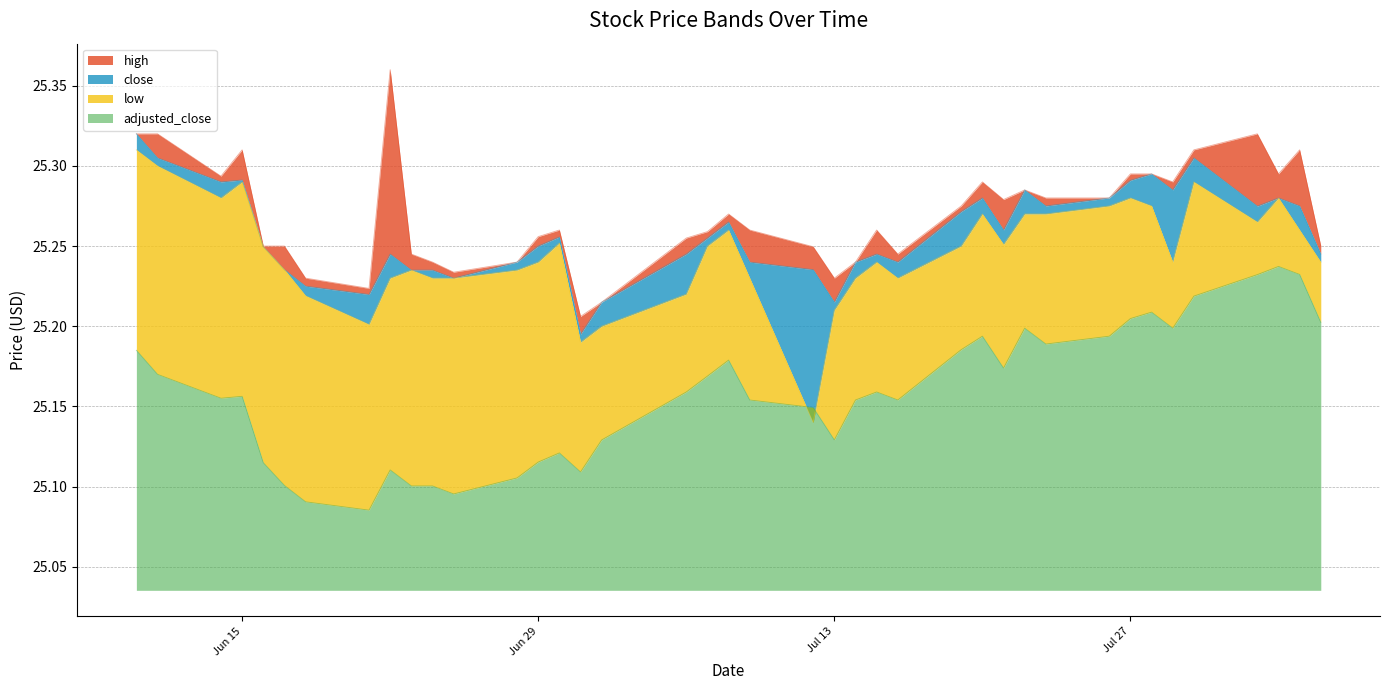

What are all the series names shown in the legend?

high, close, low, adjusted_close